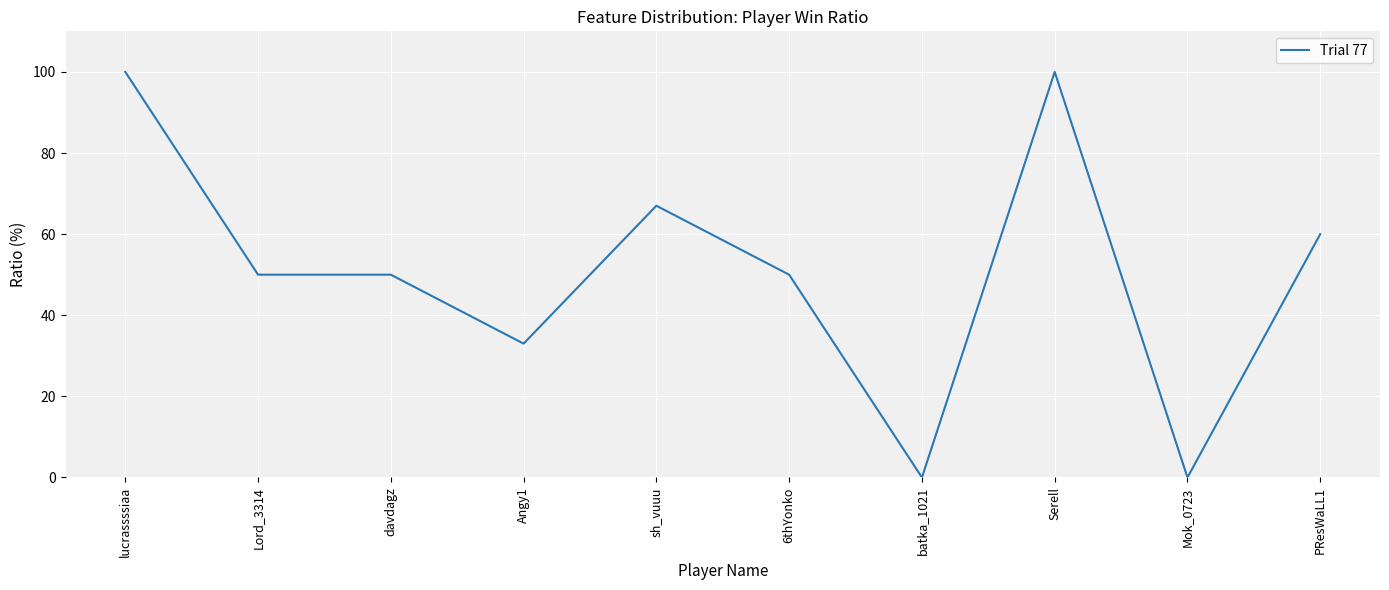

What value does the data have at lucrassssiaa?

100